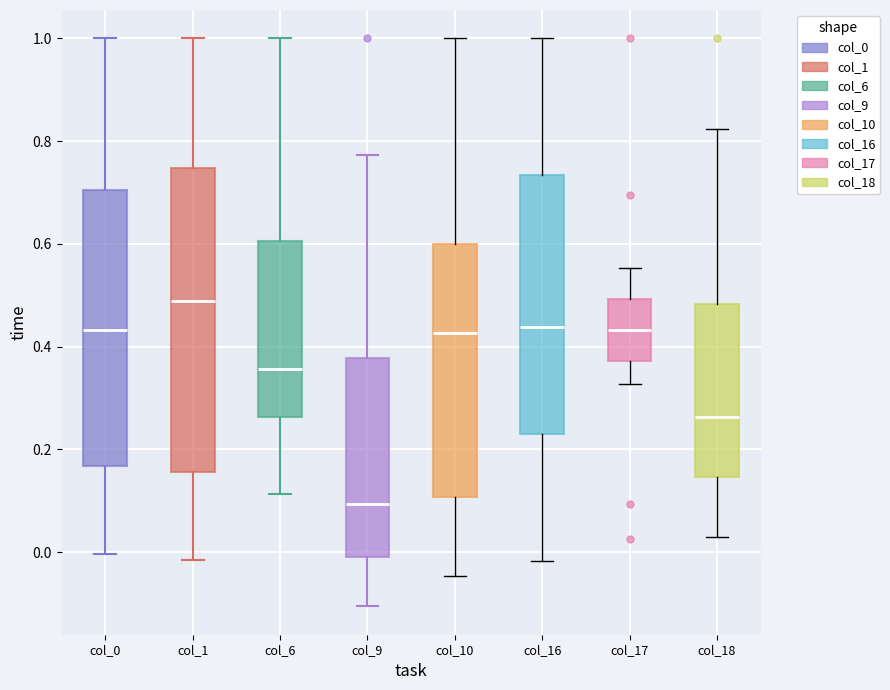

Which box is the tallest, from its lower edge to its upper edge?

col_1